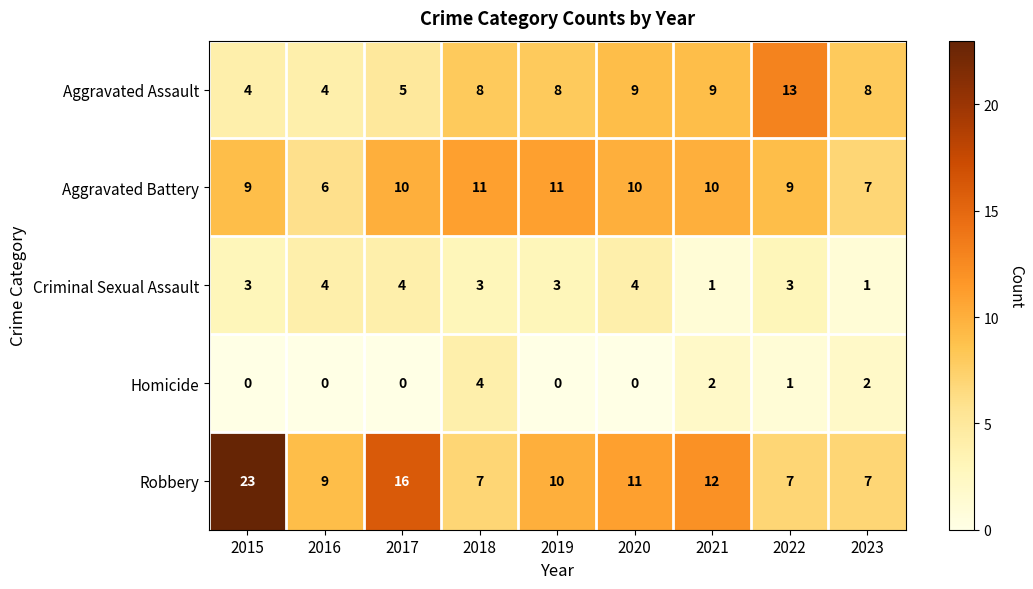

What is the maximum value shown in the chart?

23